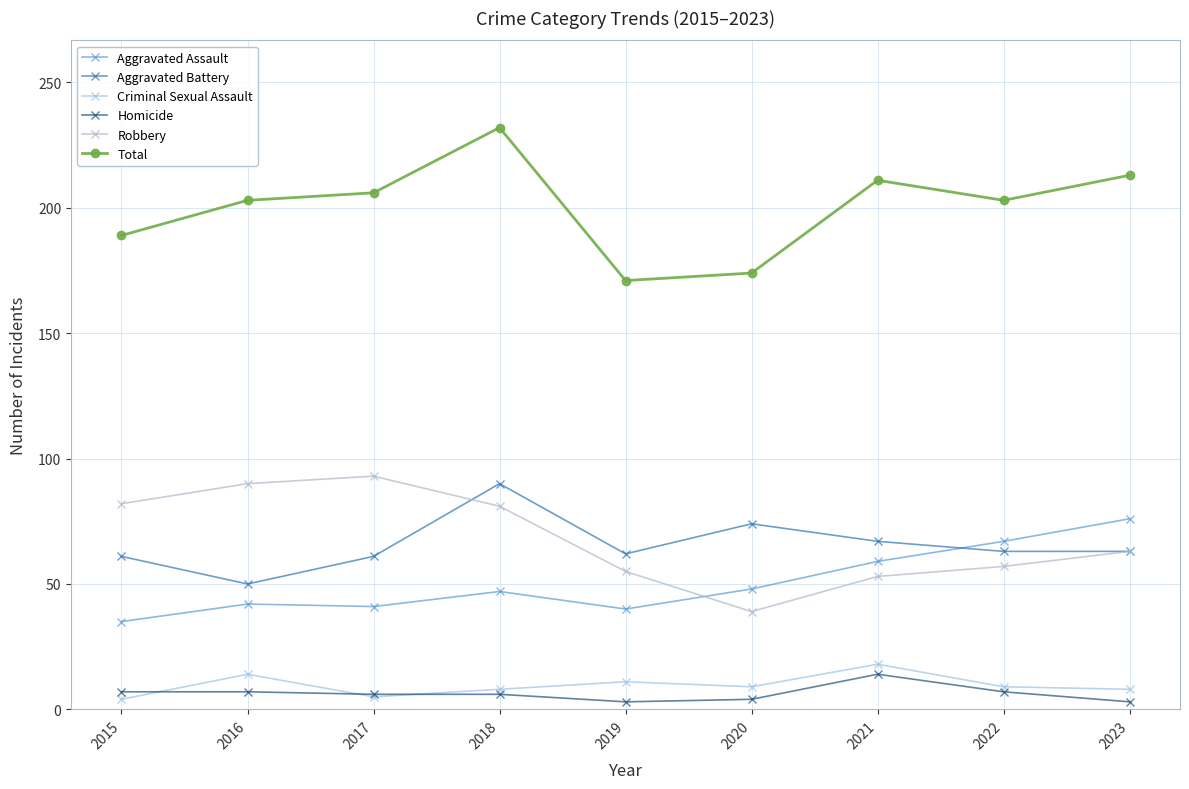

What is the sum of the Total values at 2017 and 2015?

395